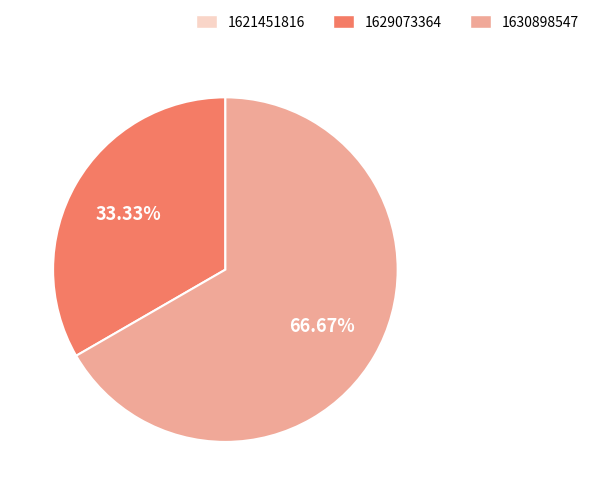

To the nearest percent, what percentage of the pie is 1630898547?

67%